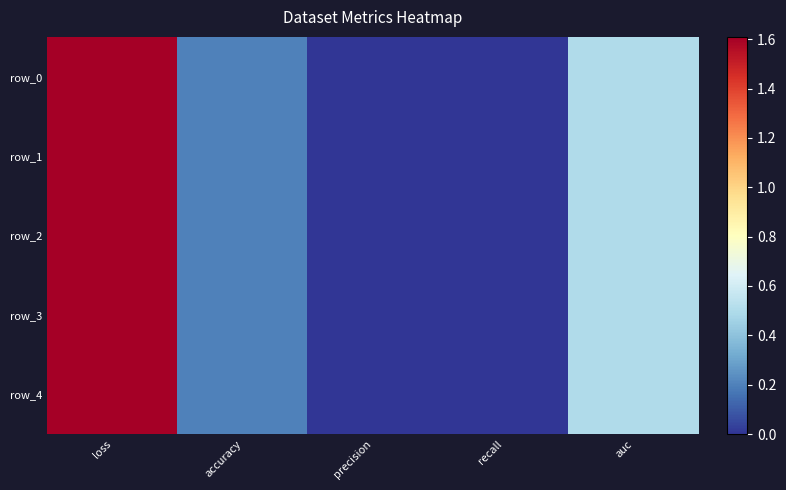

At which category is the sum across all series the highest?

loss